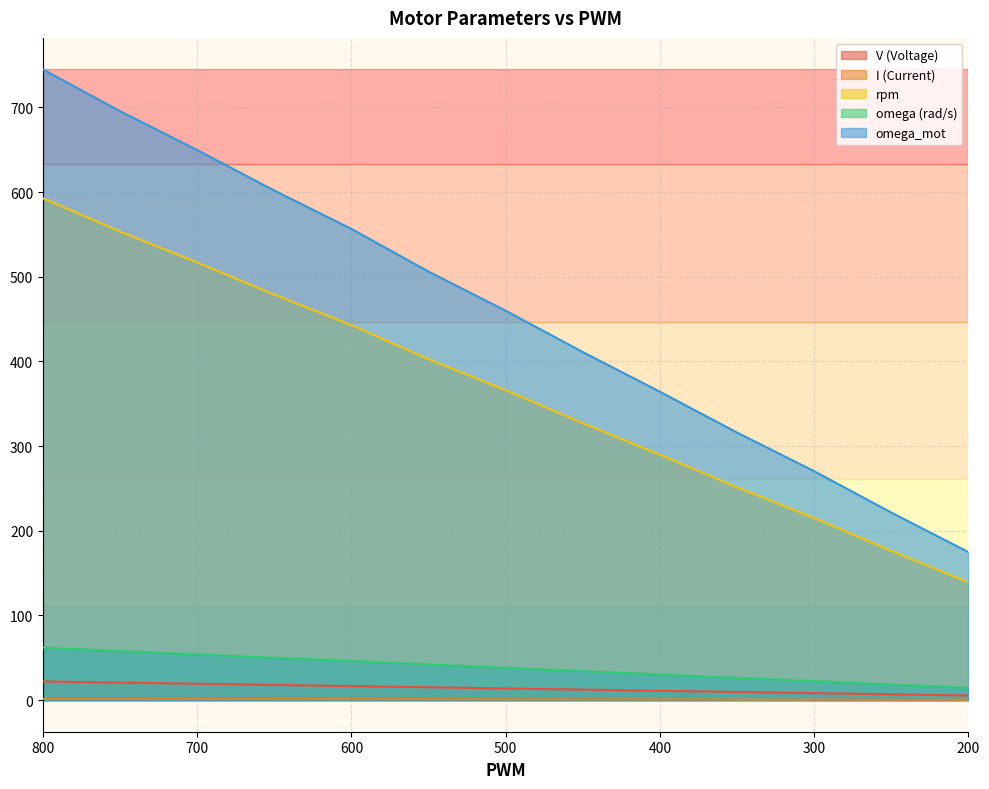

Reading left to right, what are all the values shown in this chart?

V (Voltage): 22.1	20.7	19.4	18.0	16.7	15.3	13.9	12.5	11.1	9.7	8.3	7.0	5.6
I (Current): 1.7	1.6	1.5	1.4	1.3	1.2	1.1	1.0	0.9	0.8	0.7	0.6	0.5
rpm: 592.7	553.4	516.9	478.8	442.8	402.7	366.0	327.1	289.8	251.5	215.2	176.3	139.1
omega (rad/s): 62.1	58.0	54.1	50.1	46.4	42.2	38.3	34.3	30.4	26.3	22.5	18.5	14.6
omega_mot: 744.8	695.4	649.5	601.7	556.5	506.0	459.9	411.1	364.2	316.0	270.4	221.6	174.9